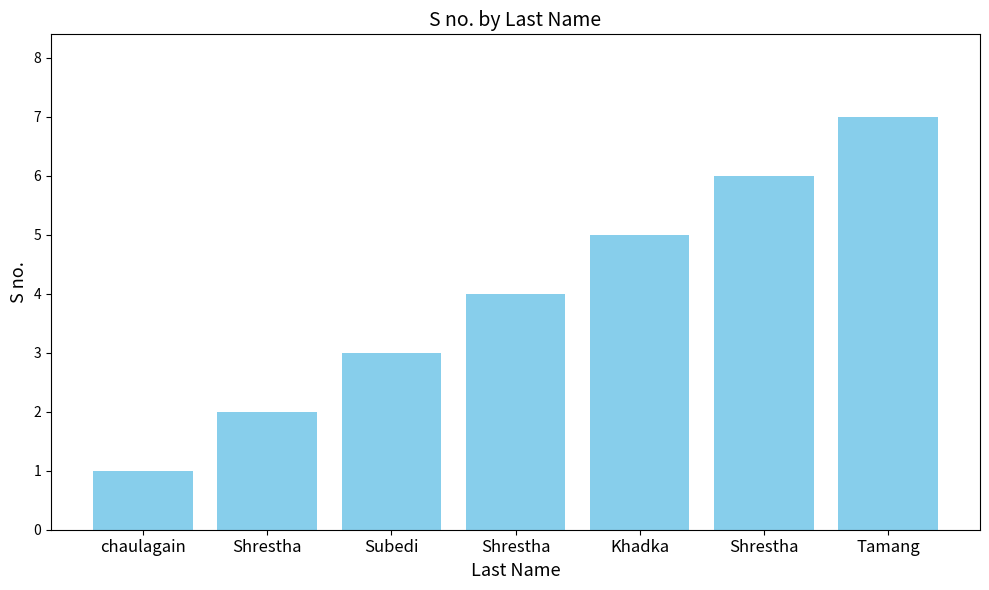

True or false: the data shows 5 at Khadka.

True